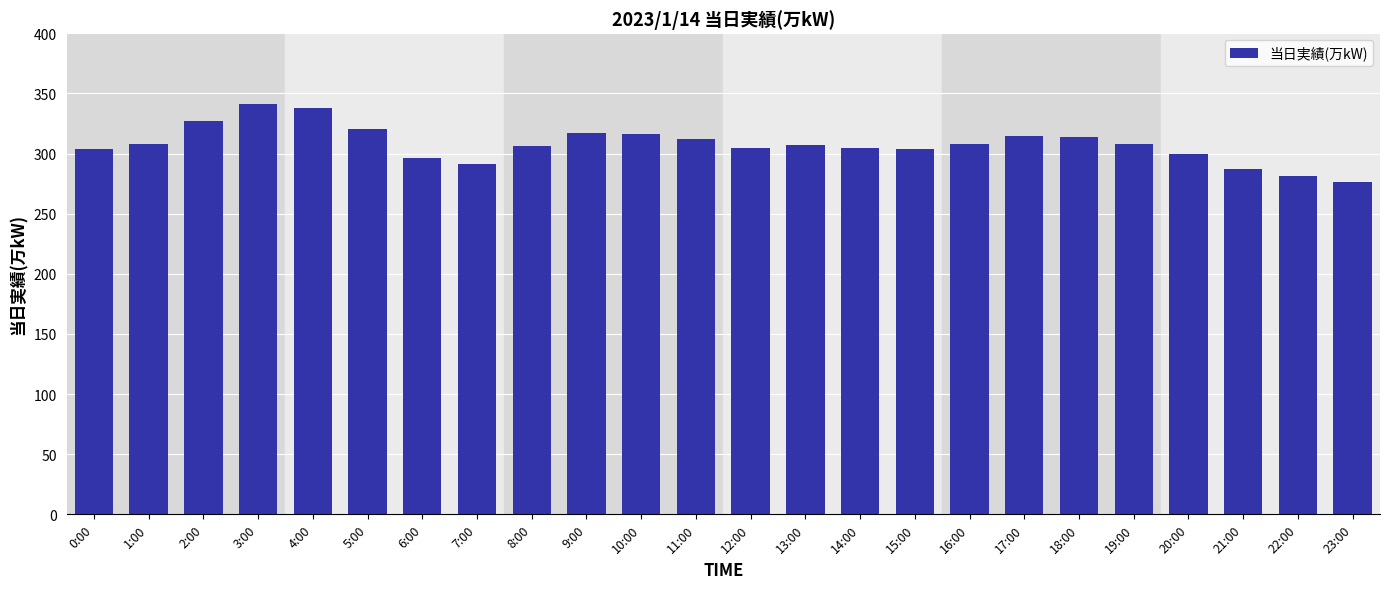

Is it true that the value at 6:00 is 296?

True